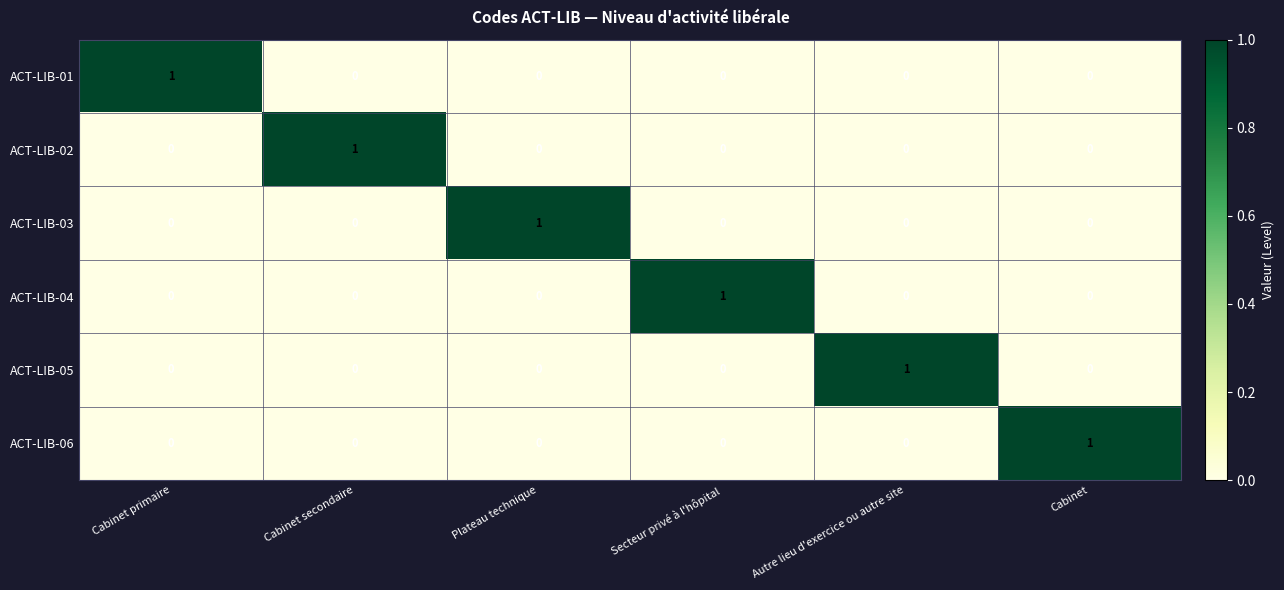

At how many categories does at least one series exceed 0?

6